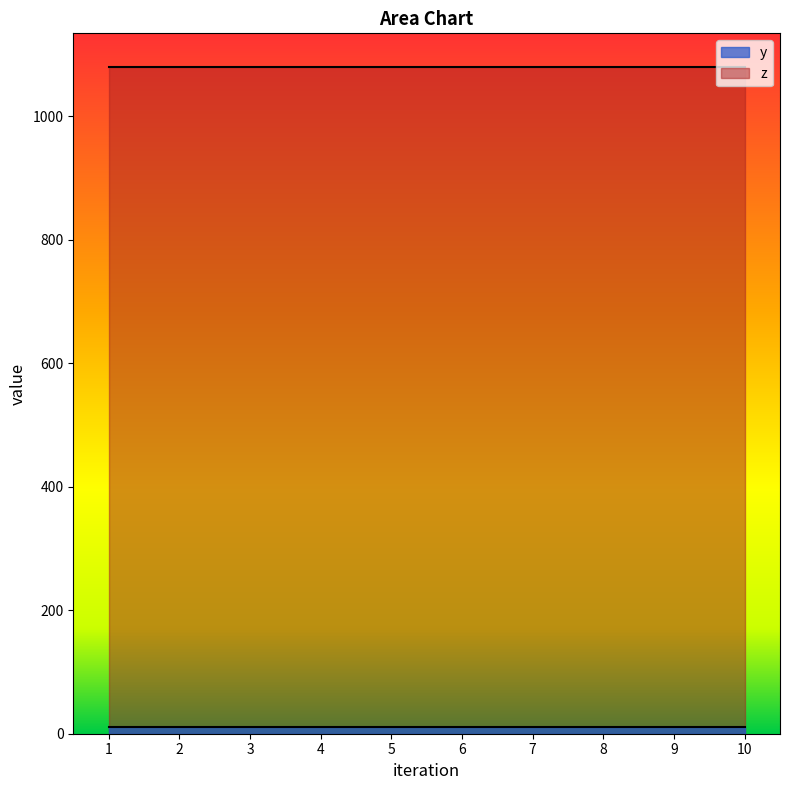

True or false: z and y intersect in this chart.

False